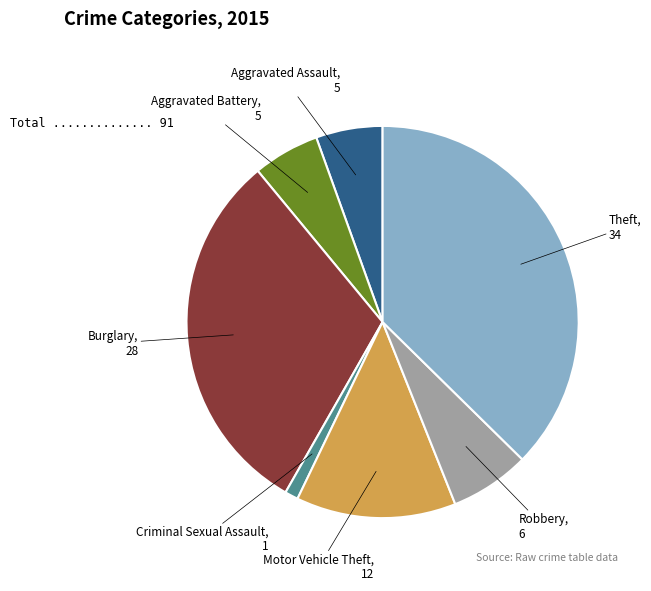

Is there any slice that represents more than half of the pie?

No